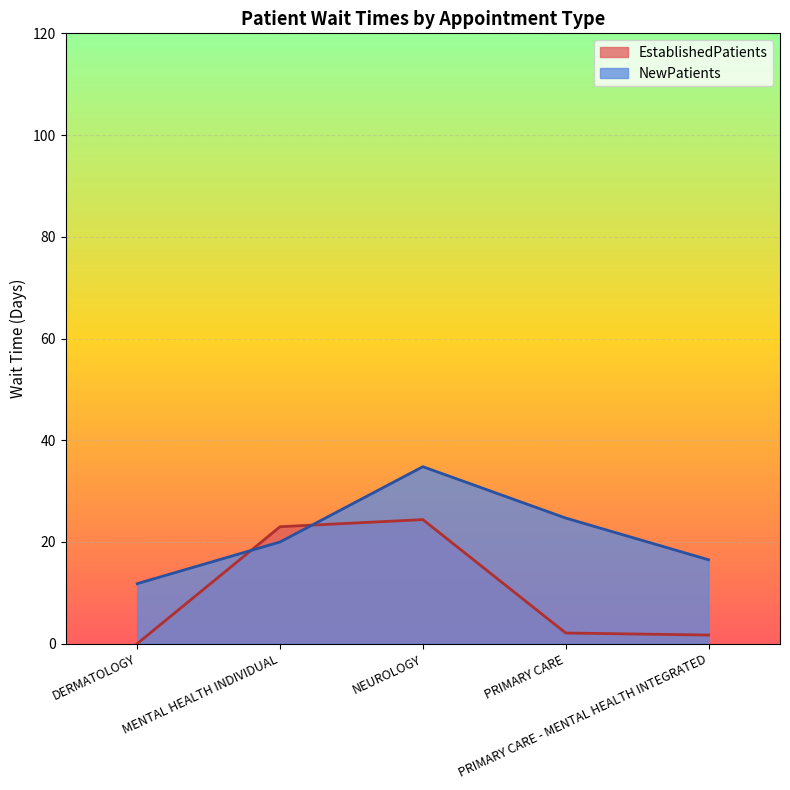

True or false: NewPatients has a value of 16.5 at PRIMARY CARE - MENTAL HEALTH INTEGRATED.

True